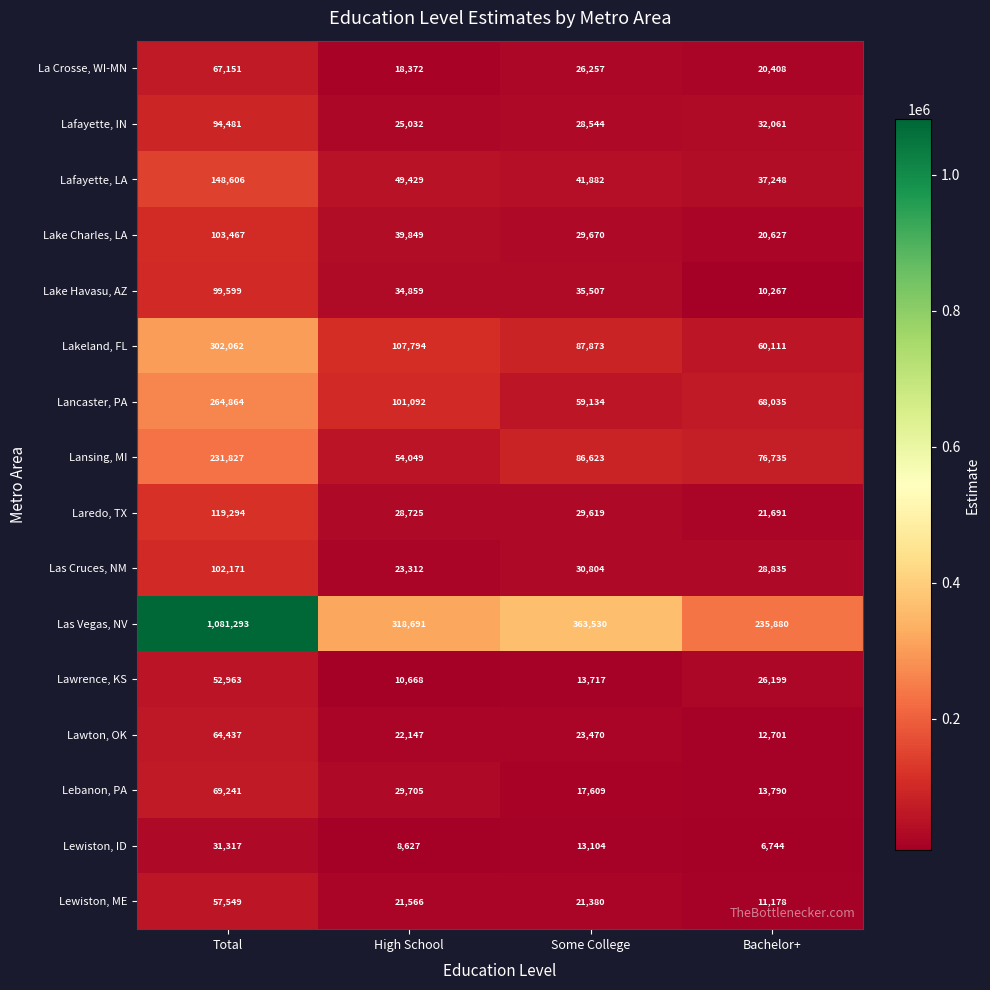

What is the difference between the highest and lowest values at High School?

310064